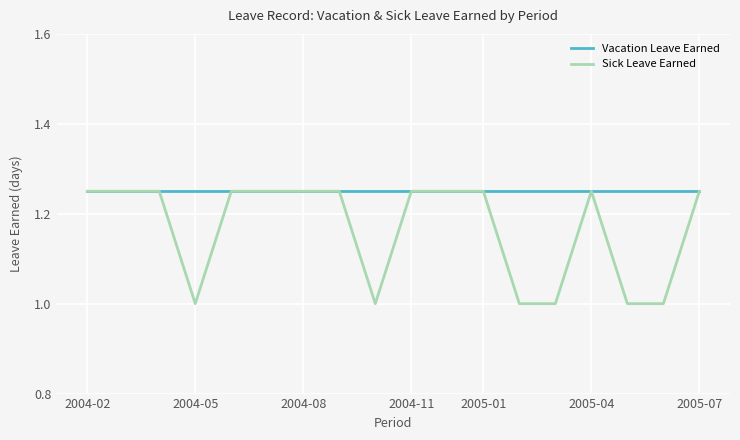

How many lines are shown in the chart?

2